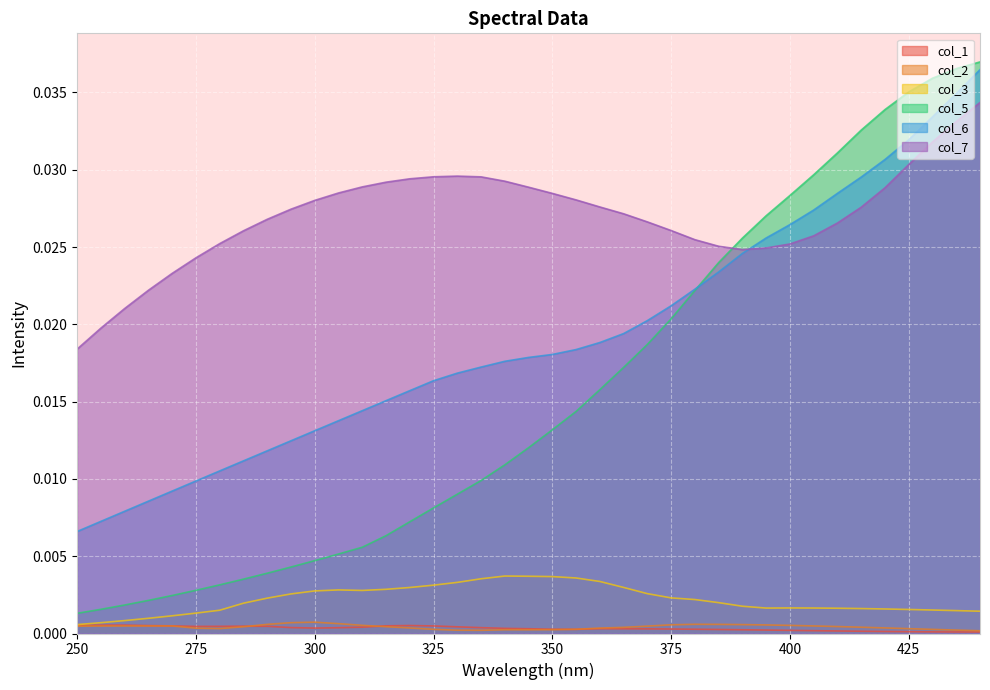

At which category is the sum across all series the highest?

440